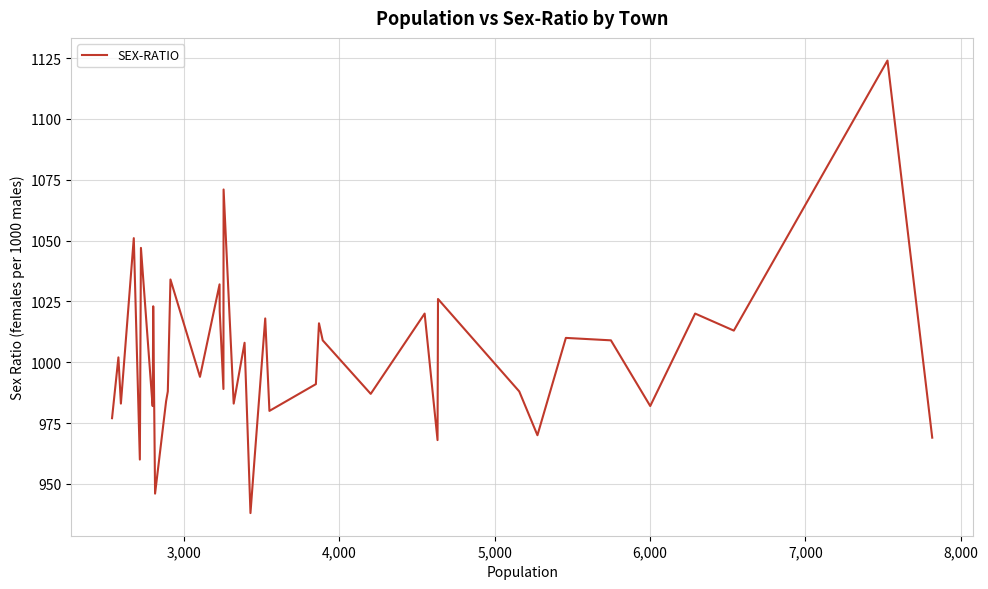

What is the difference between the maximum and minimum values?

186